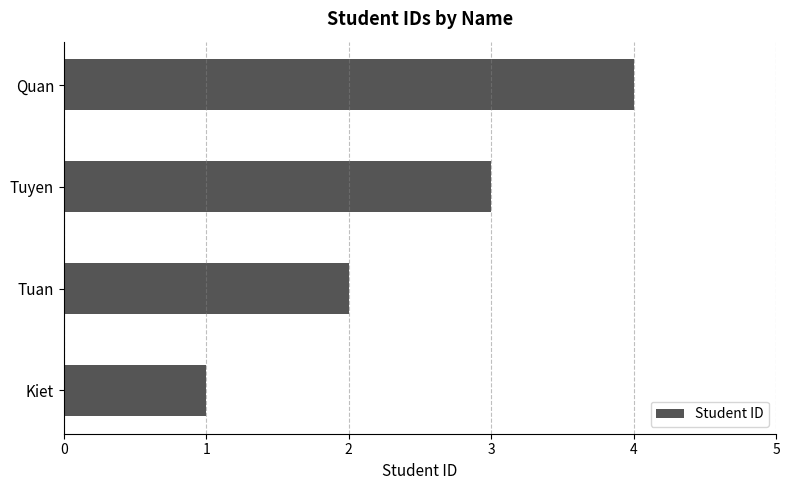

What is the sum of all values?

10